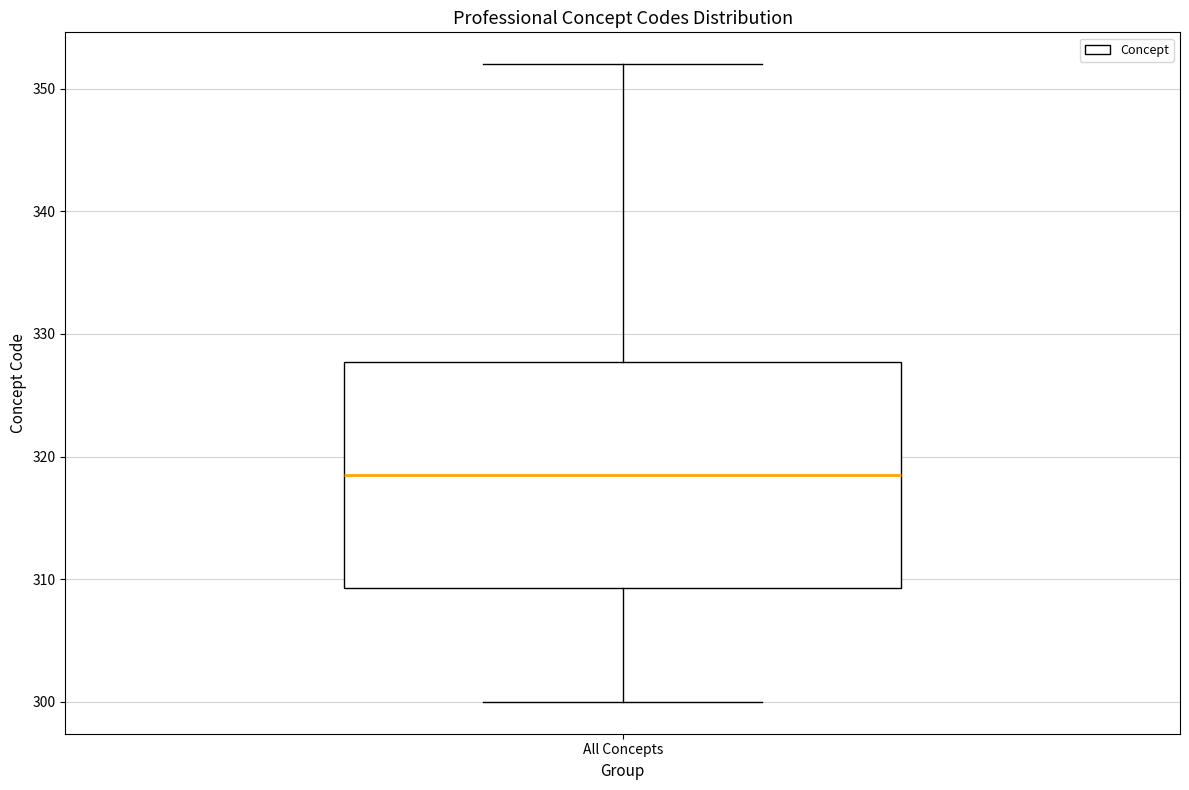

Transcribe this box plot: give where the median line is, the range the box spans, and where the two whiskers end, as read against the y-axis. The values are not printed on the chart, so give them approximately, as read against the axis.

median 319, box 309 to 328, whiskers 300 to 352